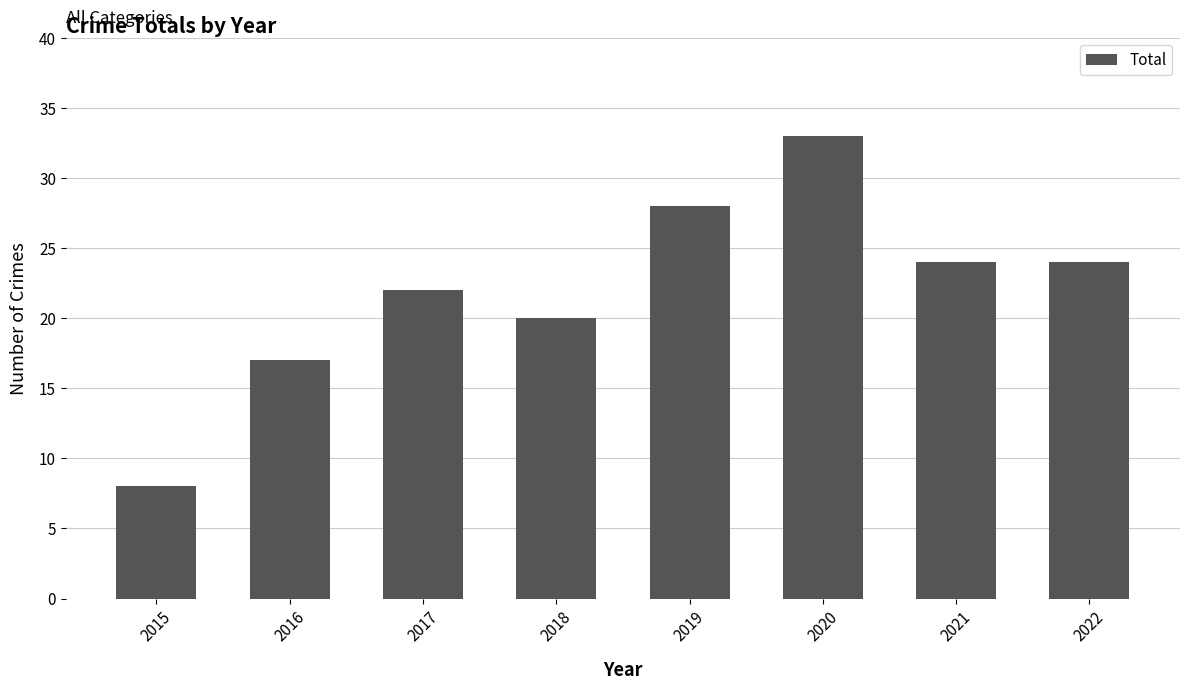

Approximately how many times larger is the value at 2020 compared to 2016?

1.9